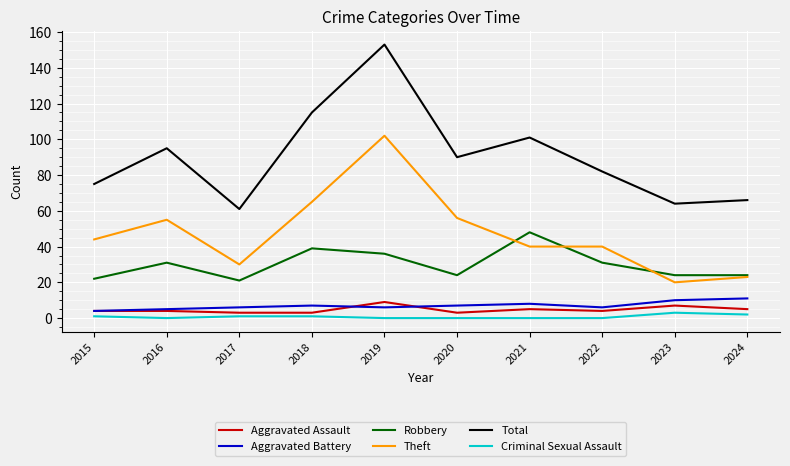

True or false: Aggravated Assault and Criminal Sexual Assault cross at least once.

False